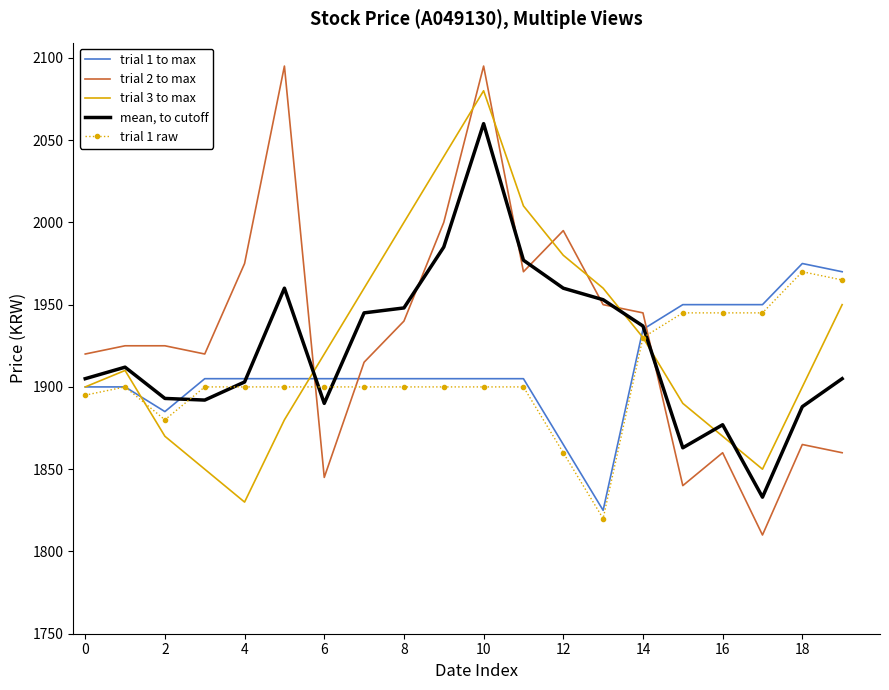

List the series in order of their peak value, lowest first.

trial 1 raw, trial 1 to max, mean, to cutoff, trial 3 to max, trial 2 to max